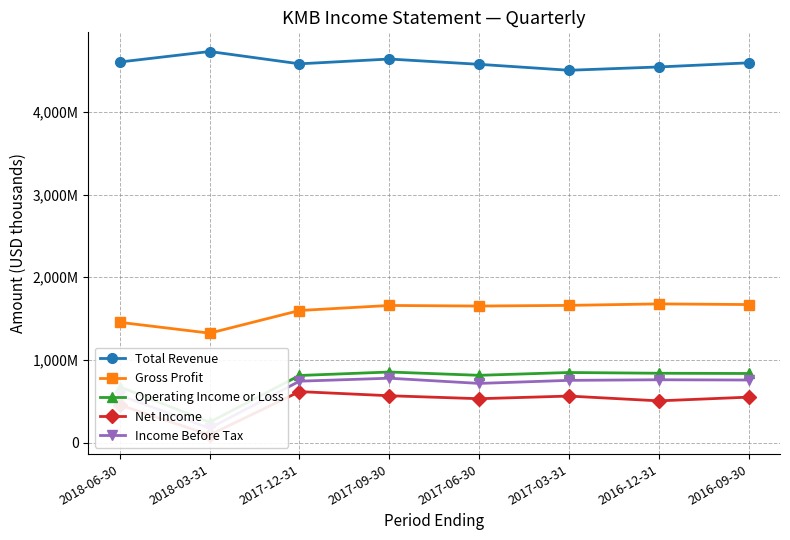

At which label does Operating Income or Loss reach its minimum?

2018-03-31